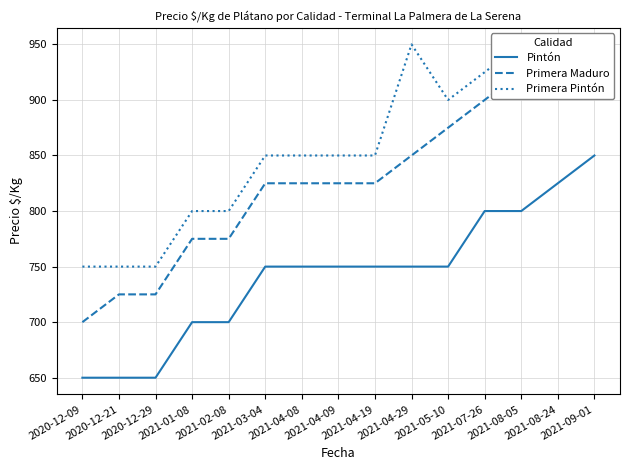

Which category has the highest value across all series?

2021-04-29